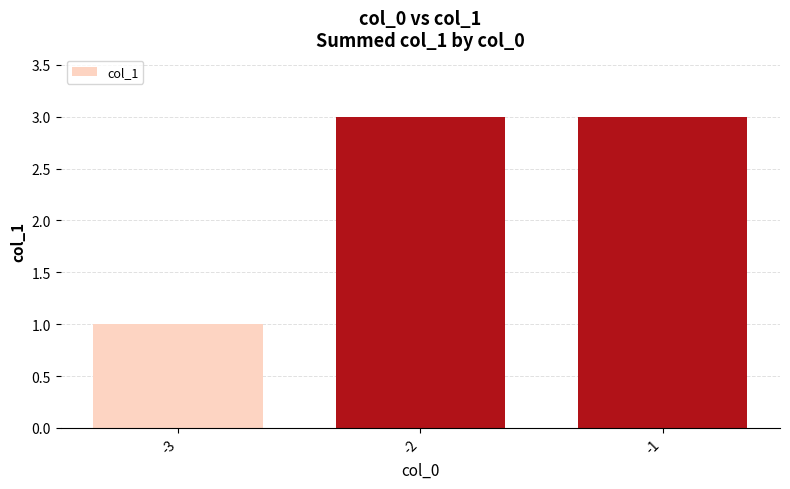

How many series are shown in this chart?

1